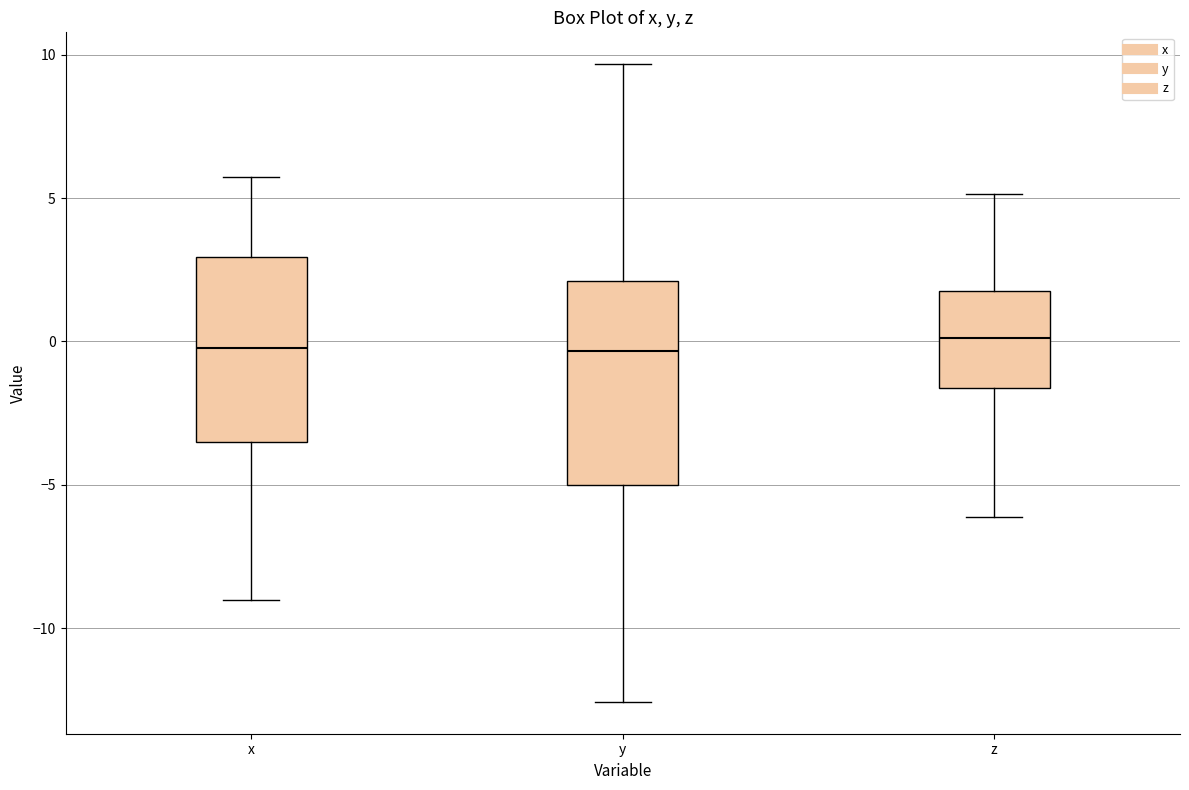

Reading left to right, transcribe this box plot: for each box, give where its median line is, the range the box spans, and where its two whiskers end, as read against the y-axis. The values are not printed on the chart, so give them approximately, as read against the axis.

x: median 0.0, box -3.5 to 3.0, whiskers -9.0 to 5.5
y: median -0.5, box -5.0 to 2.0, whiskers -12.5 to 9.5
z: median 0.0, box -1.5 to 1.5, whiskers -6.0 to 5.0